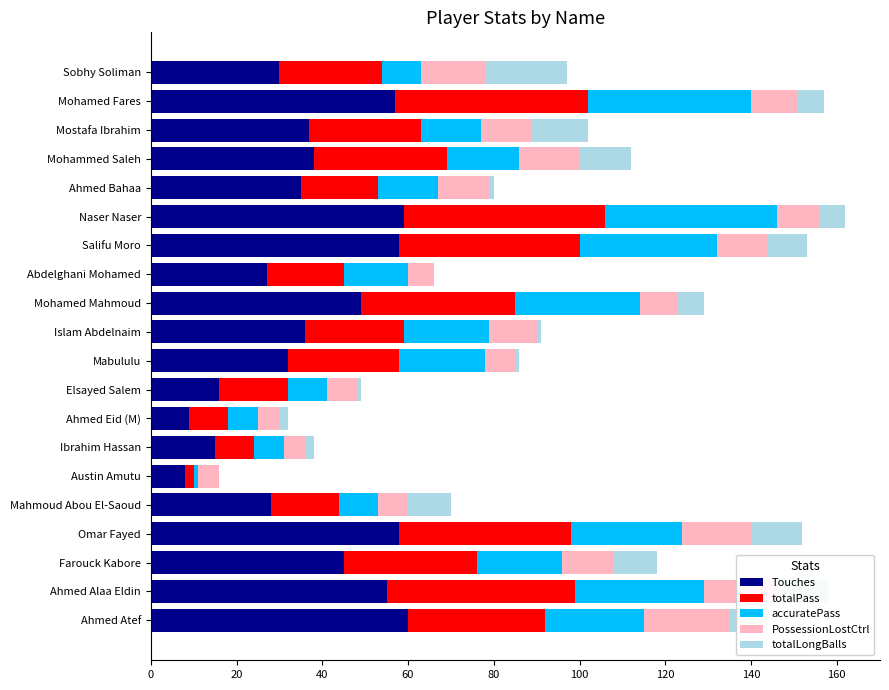

Is it true that Touches equals 77 at Salifu Moro?

False